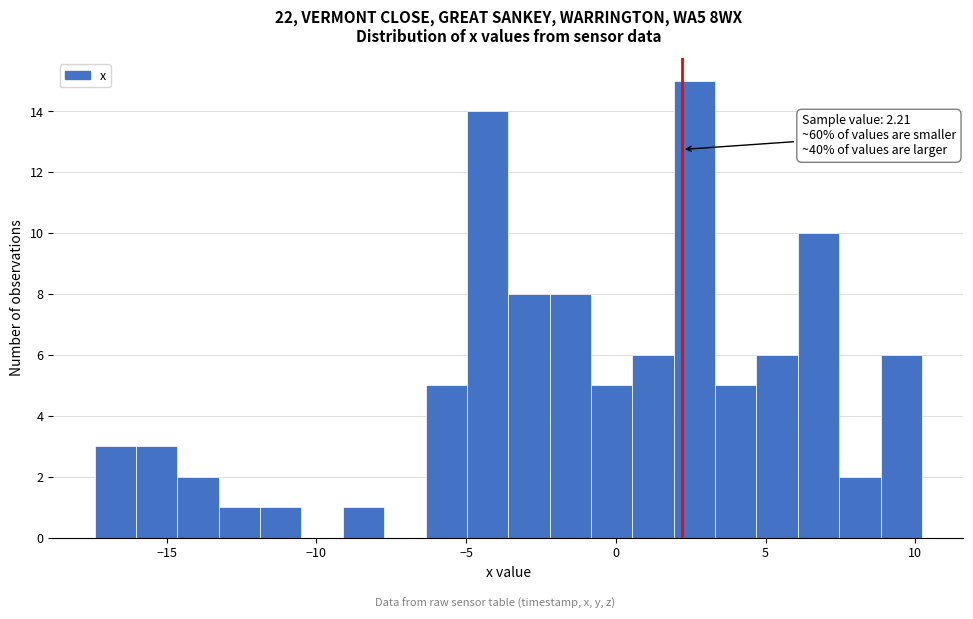

Around what value on the x-axis is the tallest bar? Give the approximate position of its centre, as read against the axis.

2.5